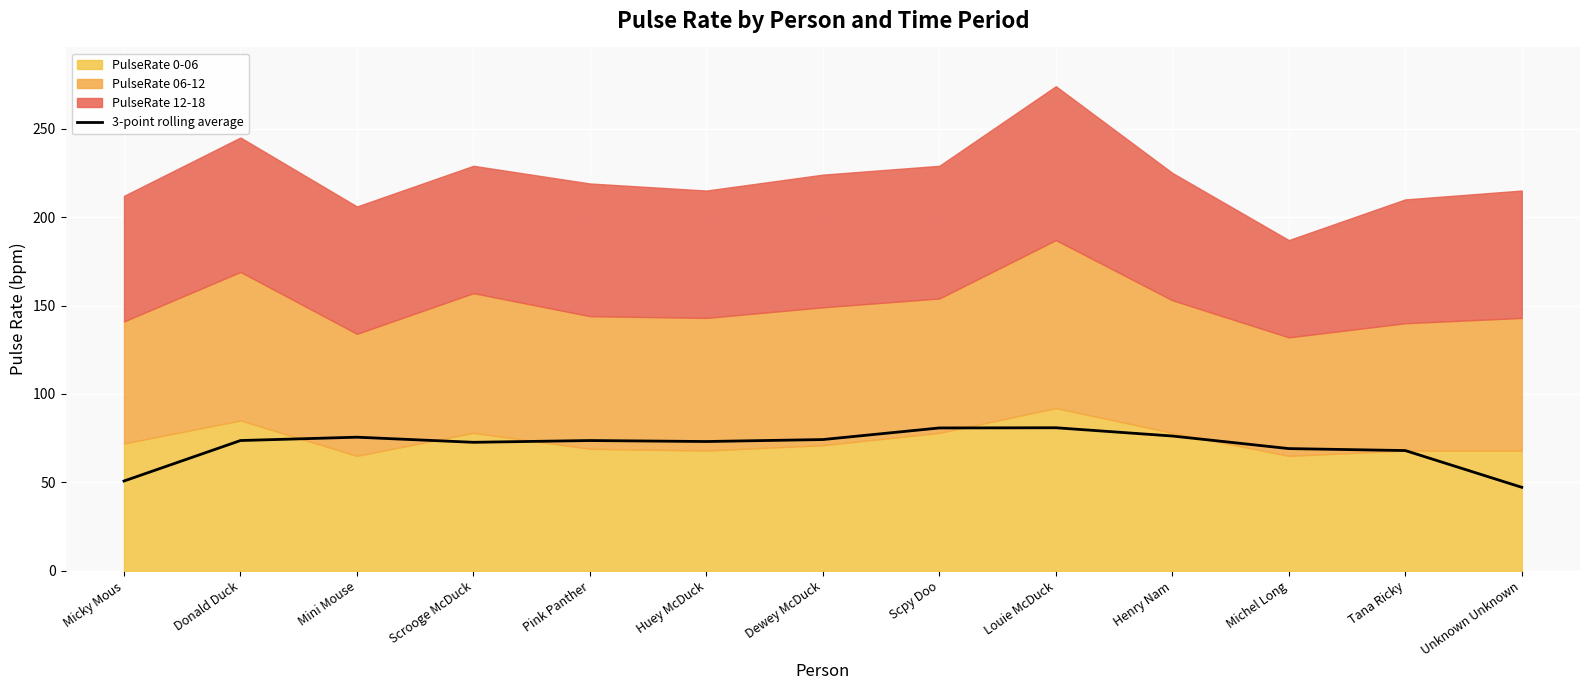

What is the maximum value shown in the chart?

80.9